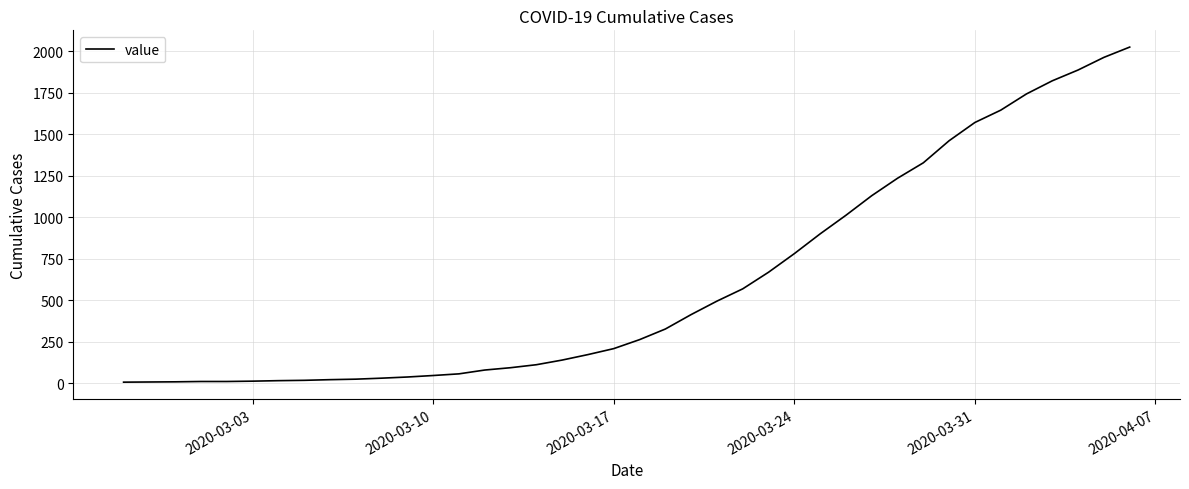

What is the difference between the maximum and minimum values?

2018